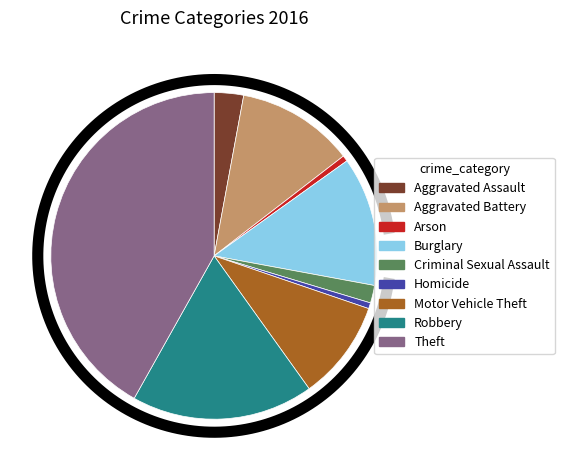

What percentage is NOT represented by Aggravated Battery?

88.4%